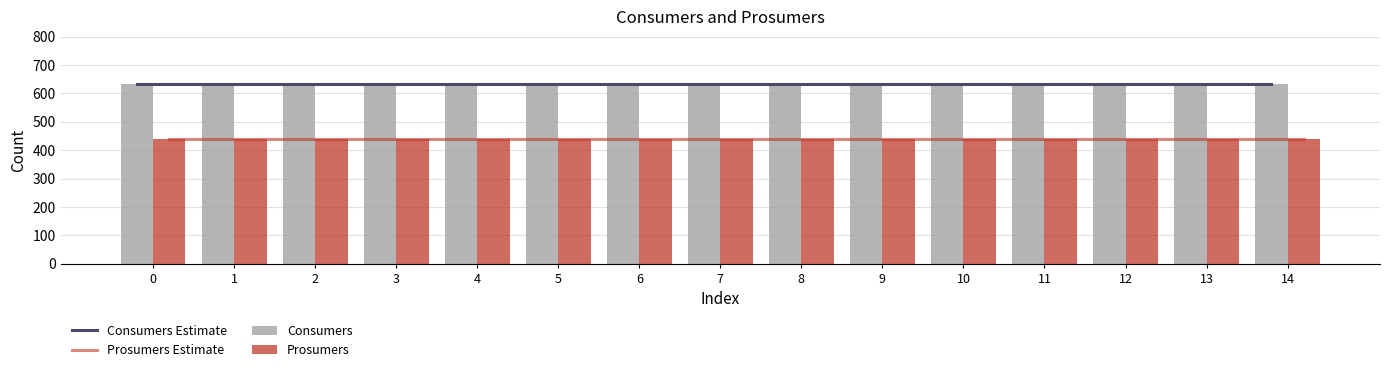

What is the value of the Prosumers bar at the 5th from the left?

440